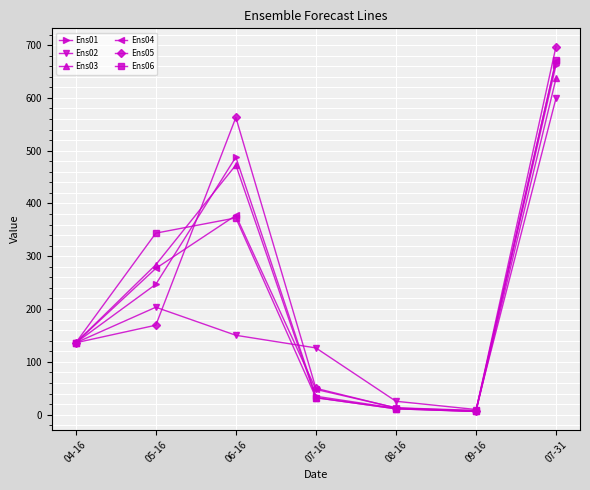

How many interior local peaks does the Ens02 series have?

1